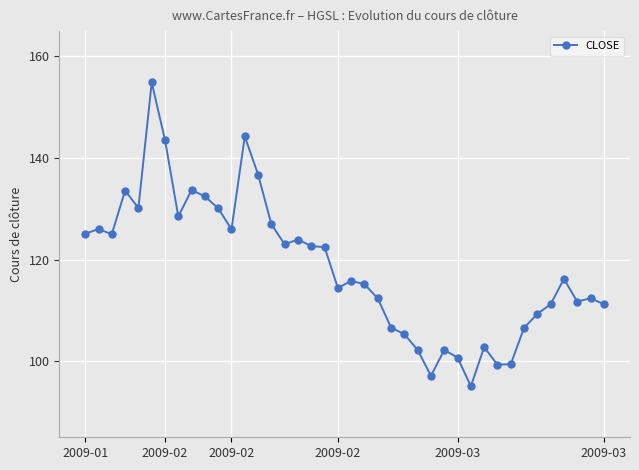

True or false: the data has more than 1 interior local peaks.

True